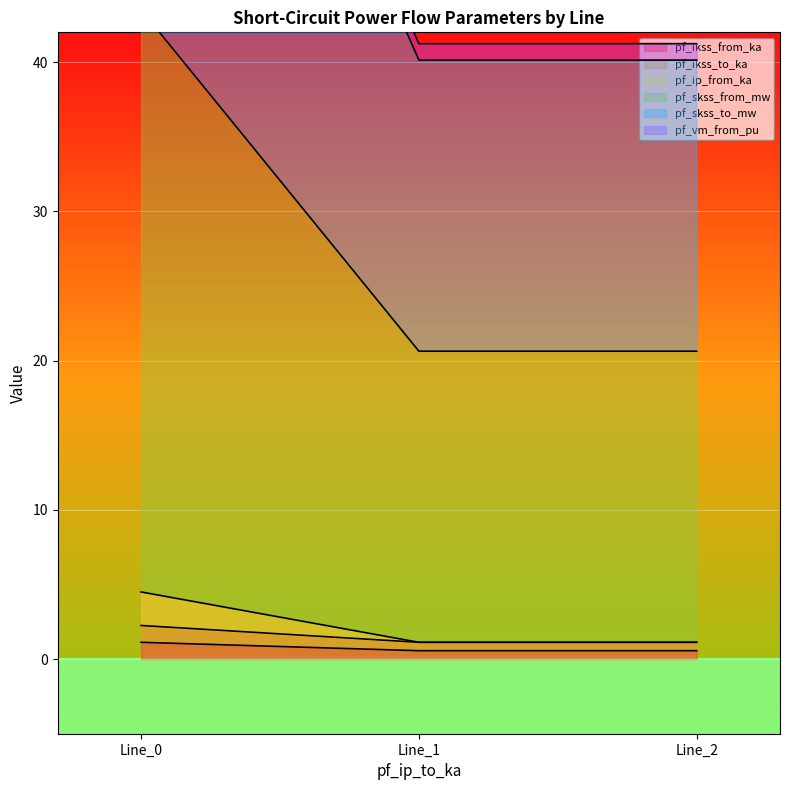

What is the difference between the maximum and minimum values in the pf_ikss_to_ka series?

42.4